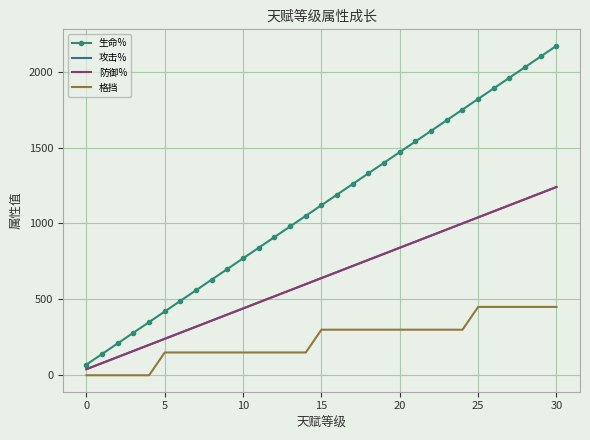

At which label does 攻击% first exceed 640?

16